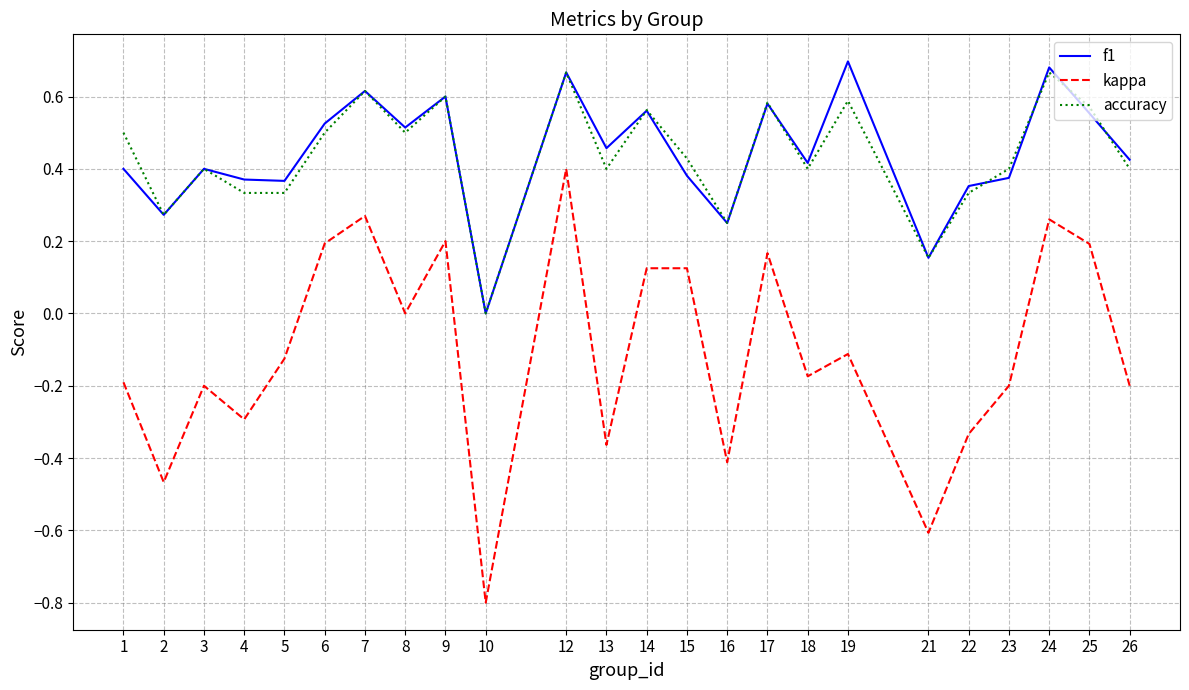

Which series changed the most between 15 and 17?

f1